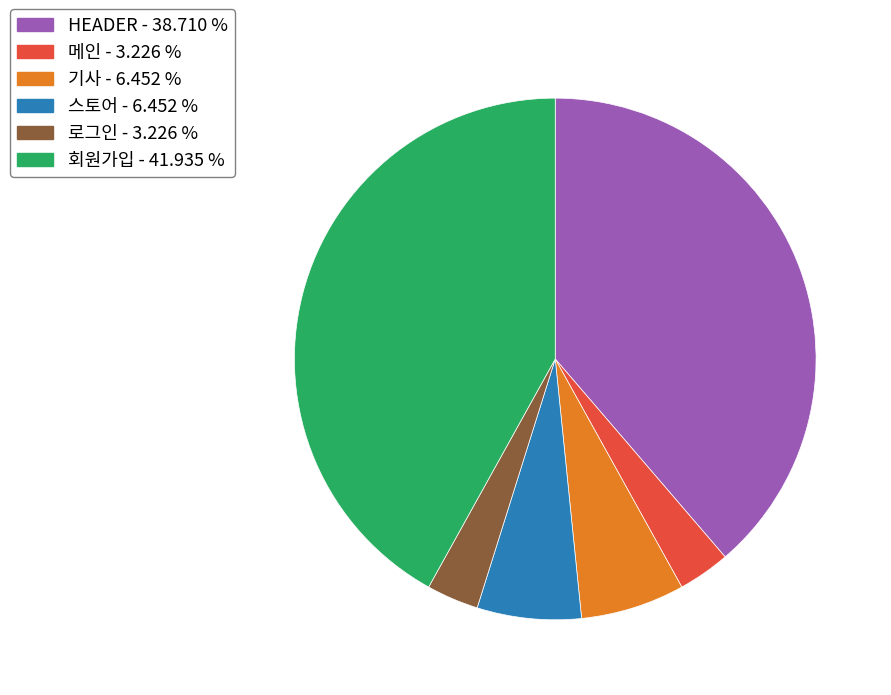

Does 메인 represent more than half of the total?

No